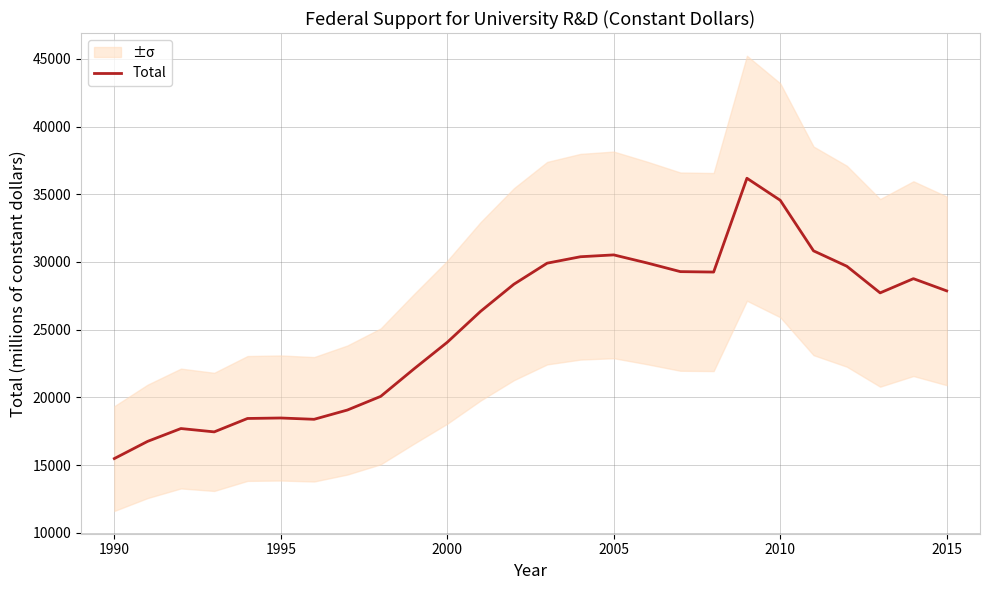

What is the maximum value for Total?

36183.5